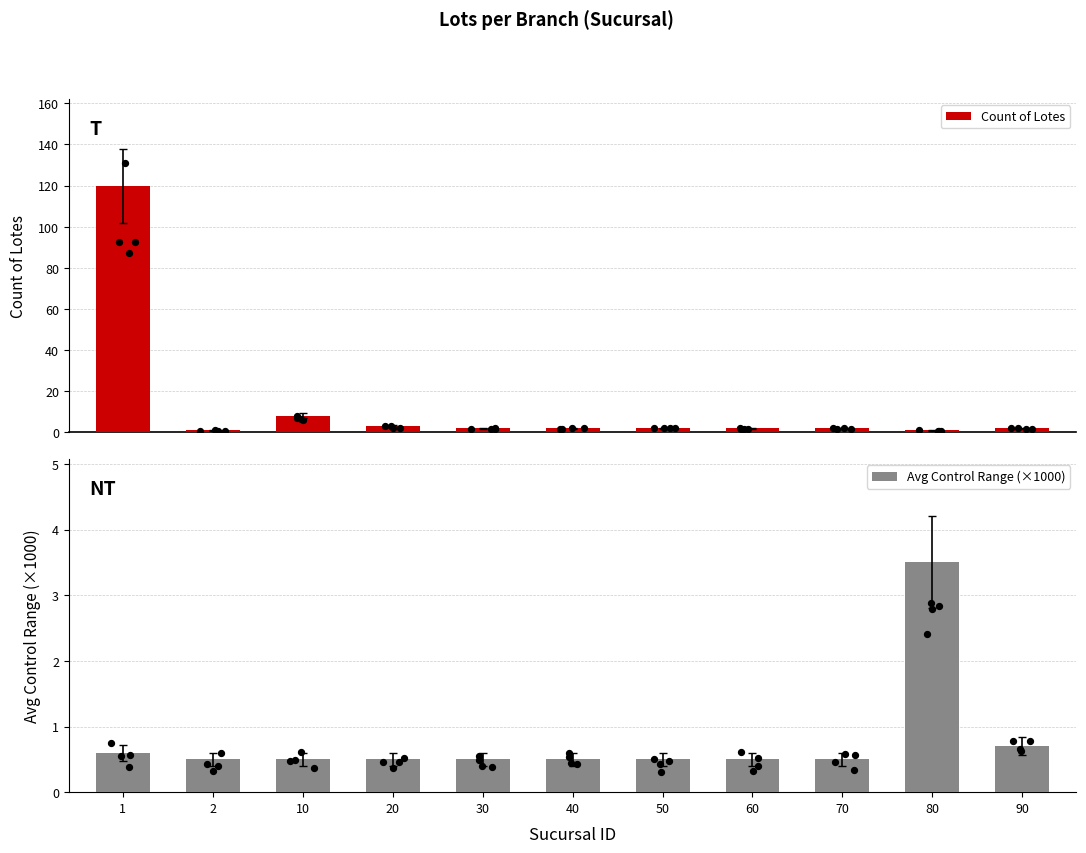

What is the total value across all series at 10?

8.5